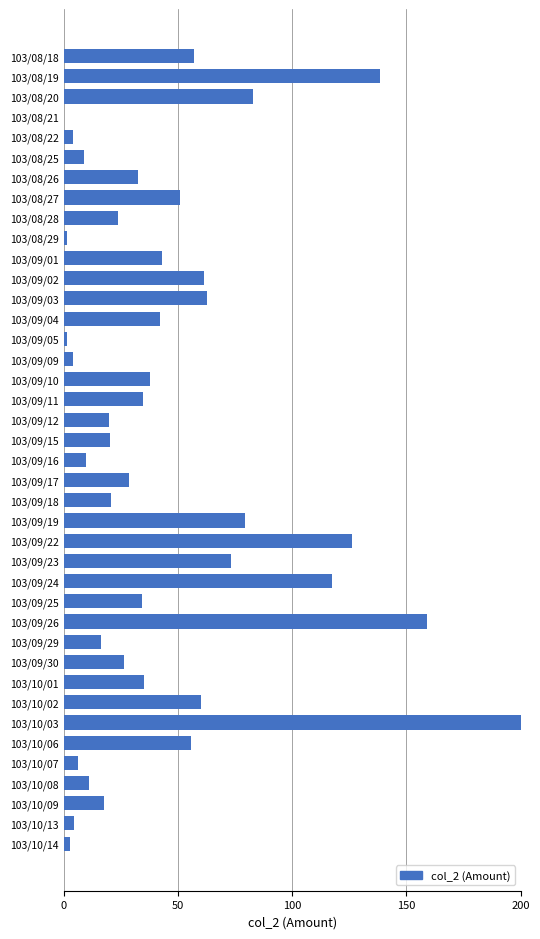

True or false: the data shows 7.5 at 103/09/12.

False